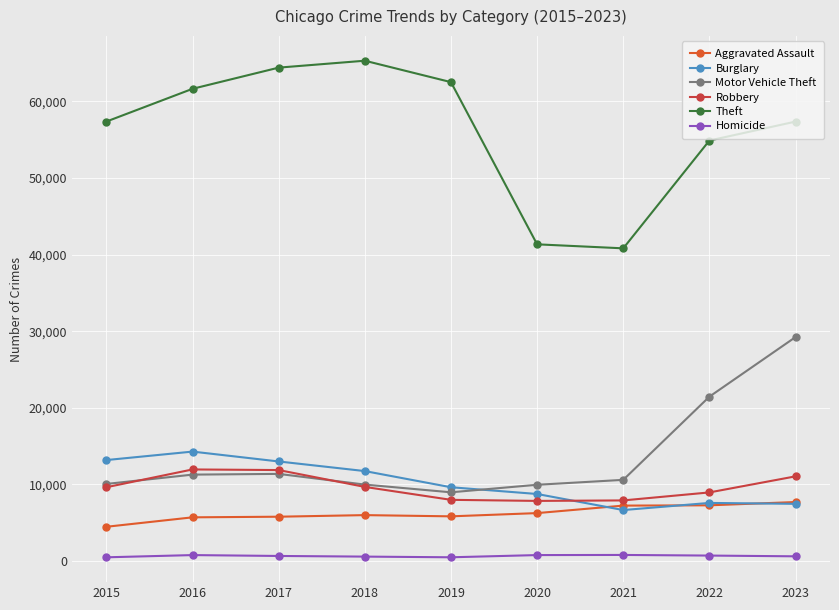

What is the value of the Burglary point at the 5th from the left?

9638